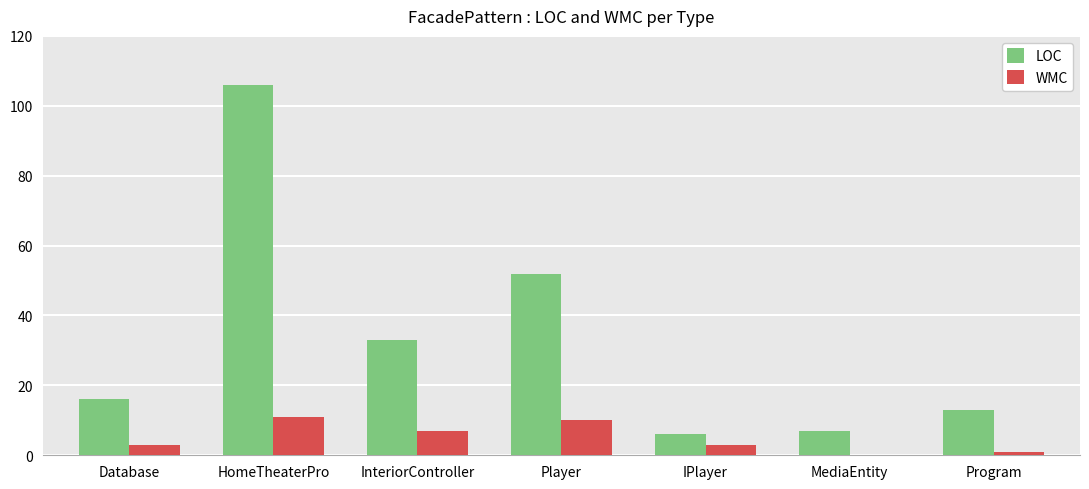

Which series changed the most between InteriorController and Player?

LOC